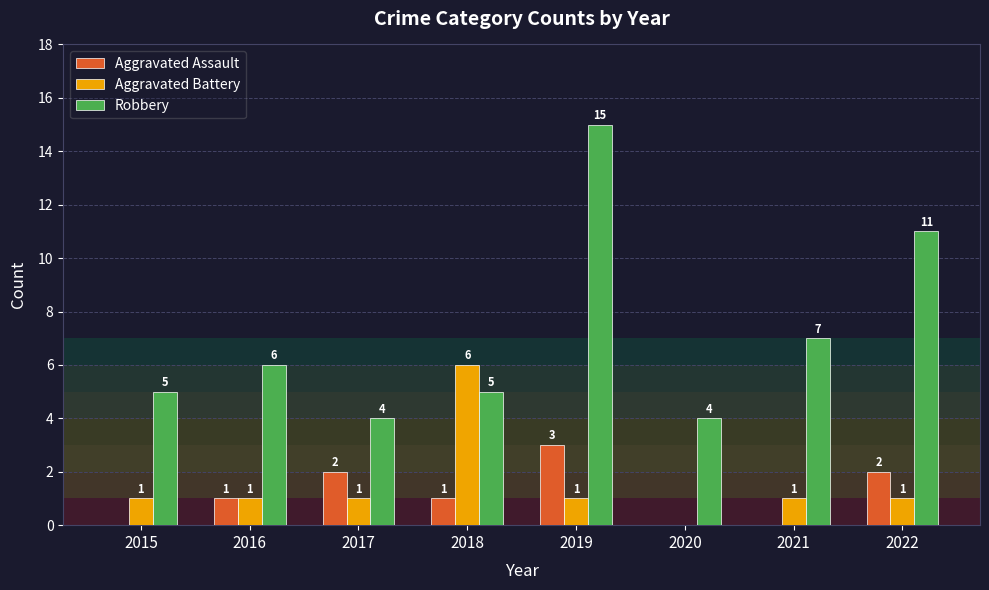

What is the sum of all Robbery values?

57